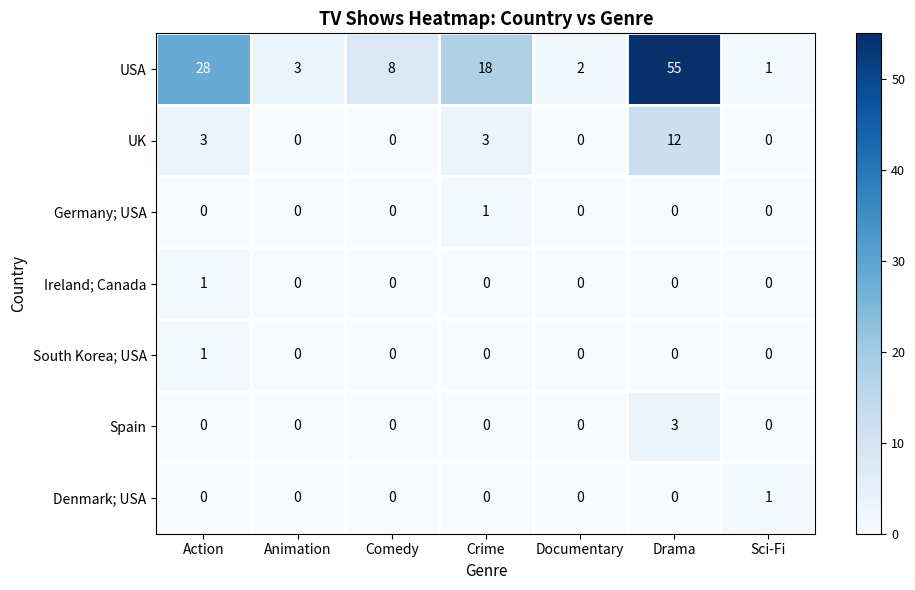

What is the difference between the highest and lowest values at Comedy?

8